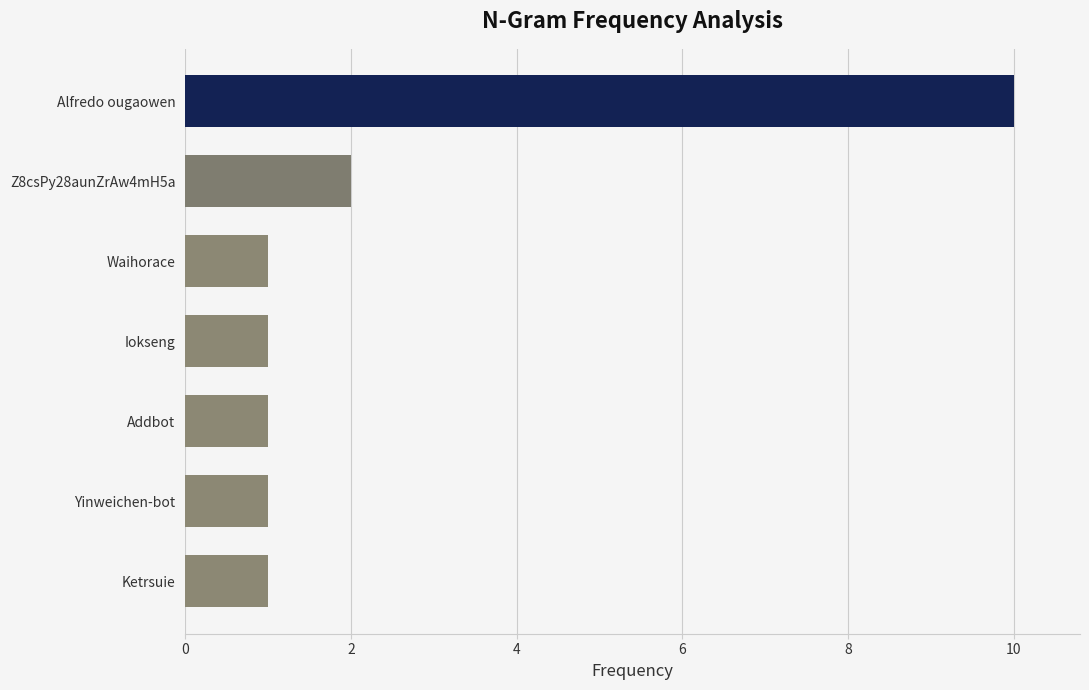

Are the bars grouped side by side (vs. stacked)?

No